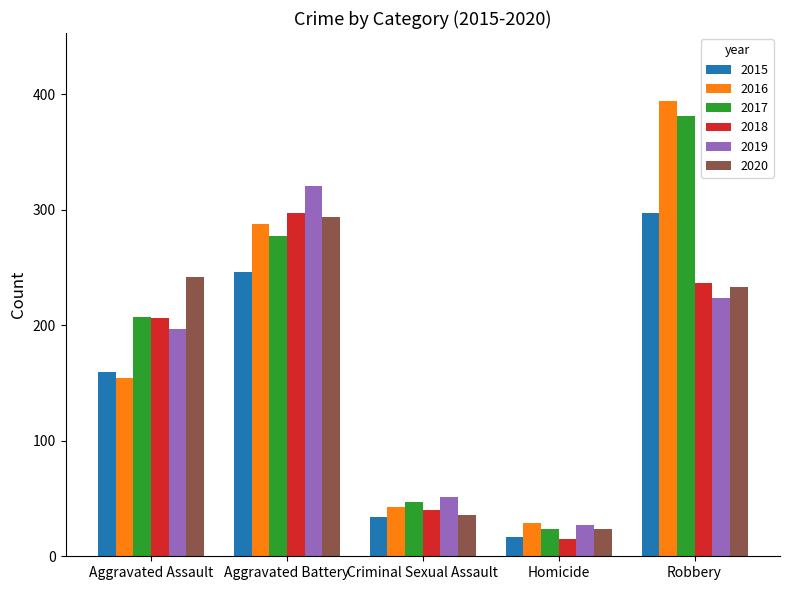

What is the minimum value shown in the chart?

15